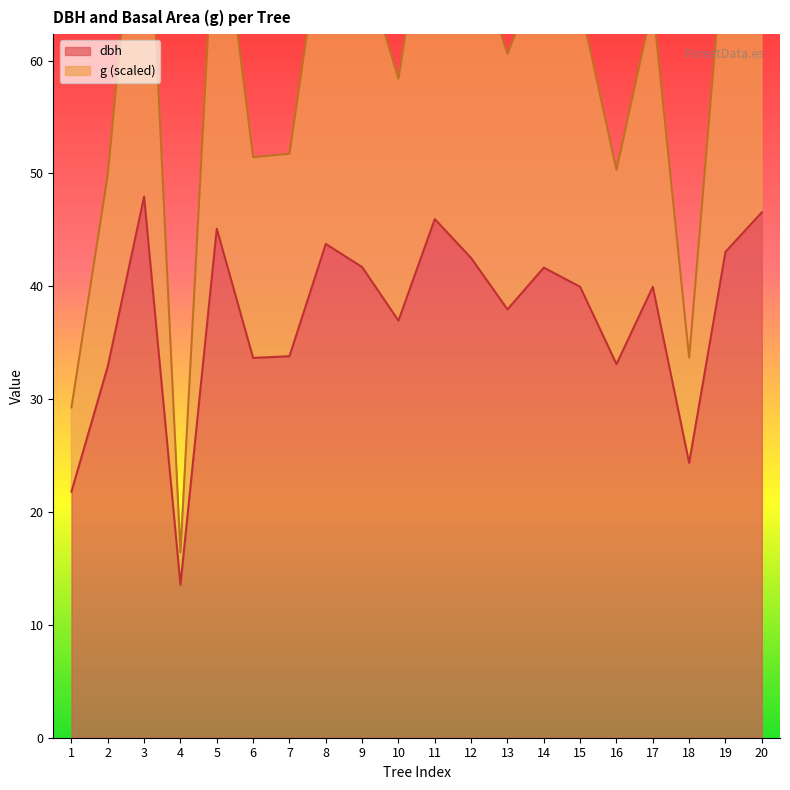

The g series shows 72.2 at 19. True or false?

True